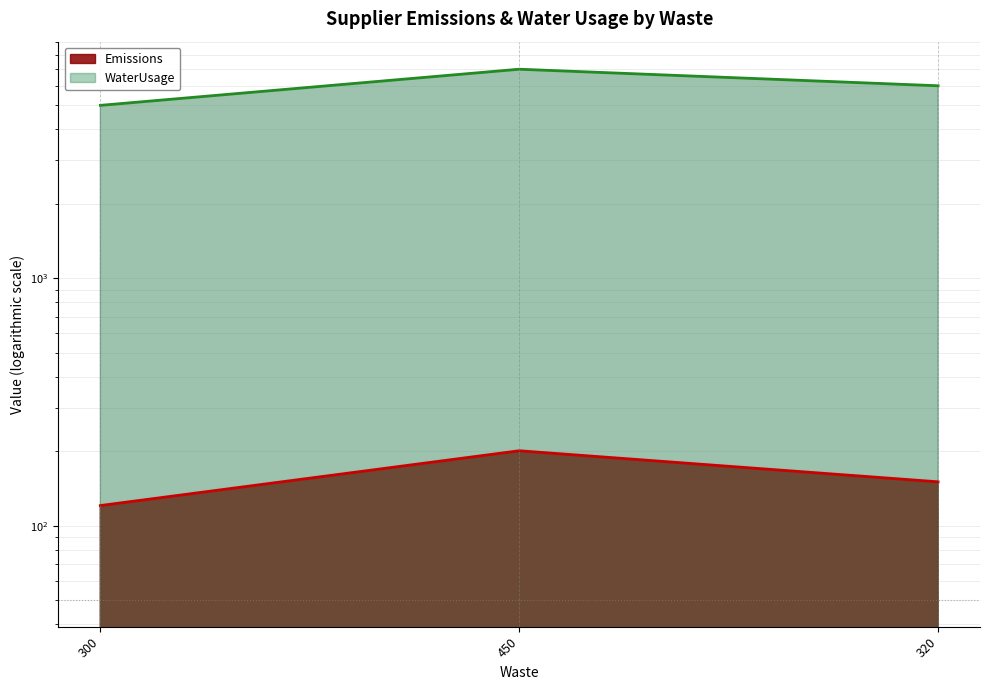

Rank the series by their maximum value, from lowest to highest.

Emissions, WaterUsage